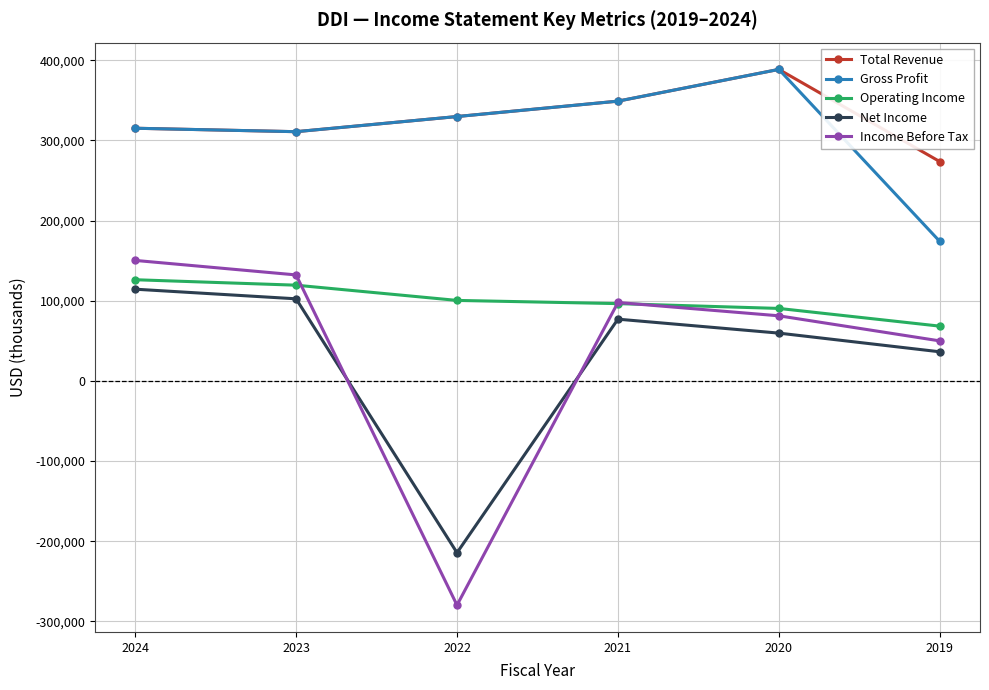

Between which two adjacent categories do Income Before Tax and Operating Income first intersect?

2023 and 2022